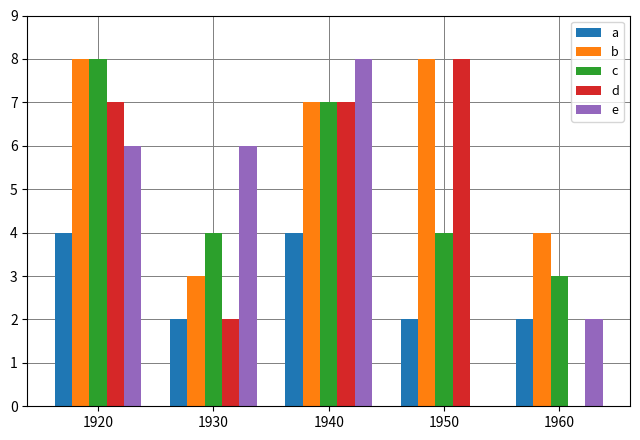

Count the b values in the range 4 to 8.

4